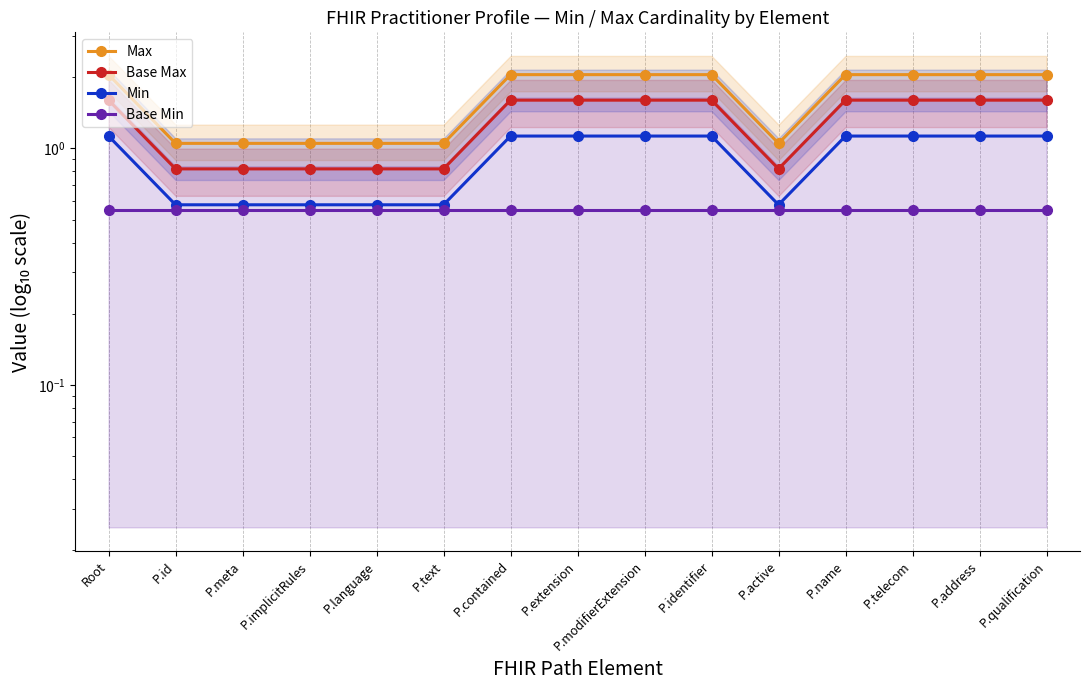

Which has a higher value, P.contained or P.text?

P.contained